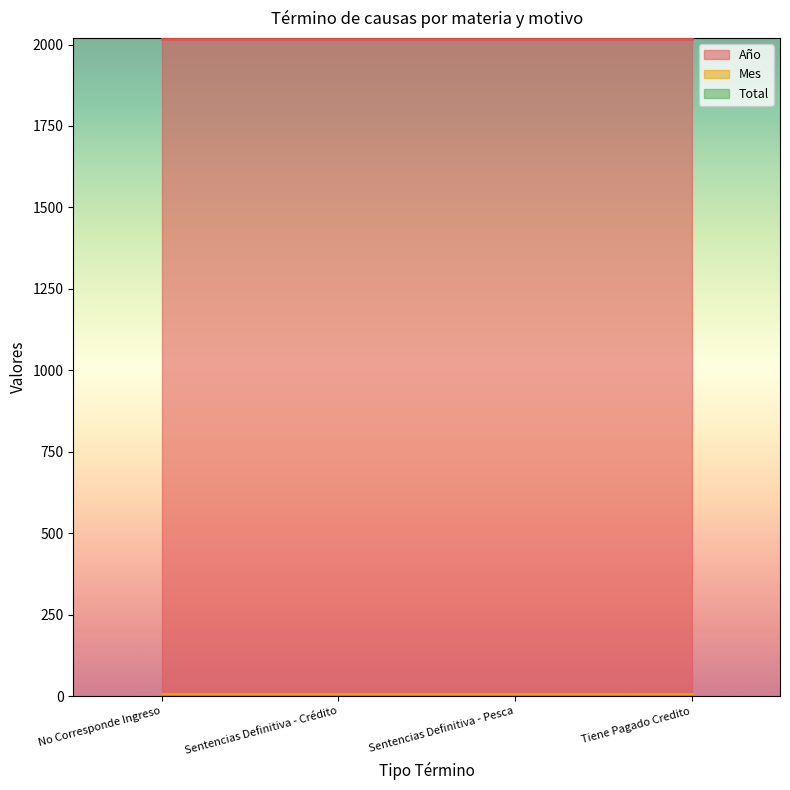

Where is Año nearest to the value 2018?

No Corresponde Ingreso